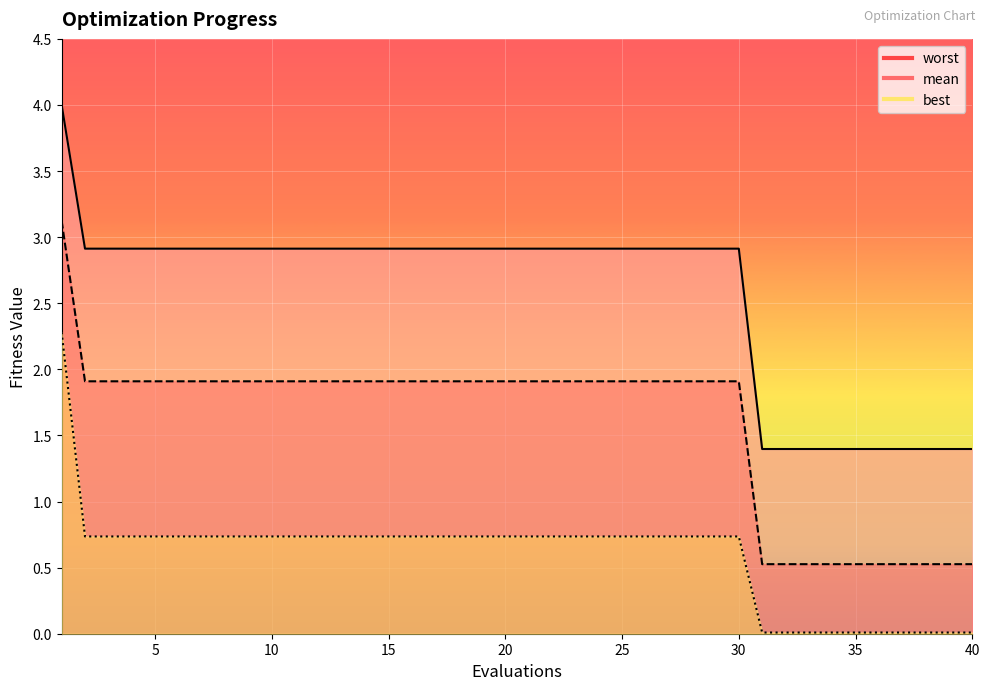

True or false: best and worst intersect in this chart.

False